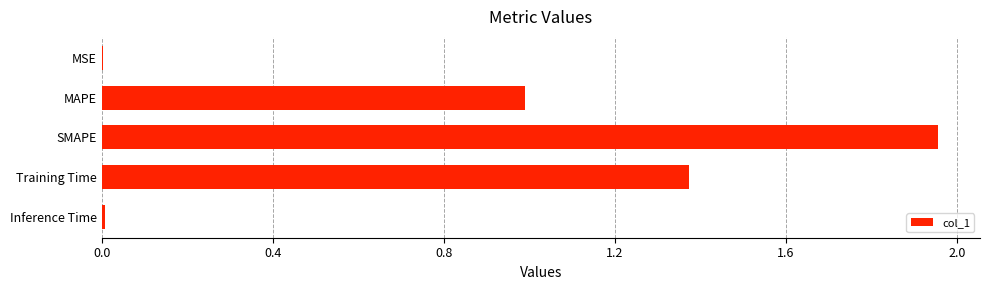

Which category has the highest value across all series?

SMAPE